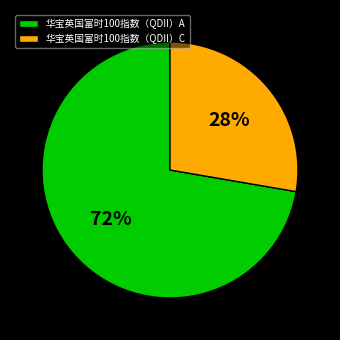

How many slices are in this pie chart?

2